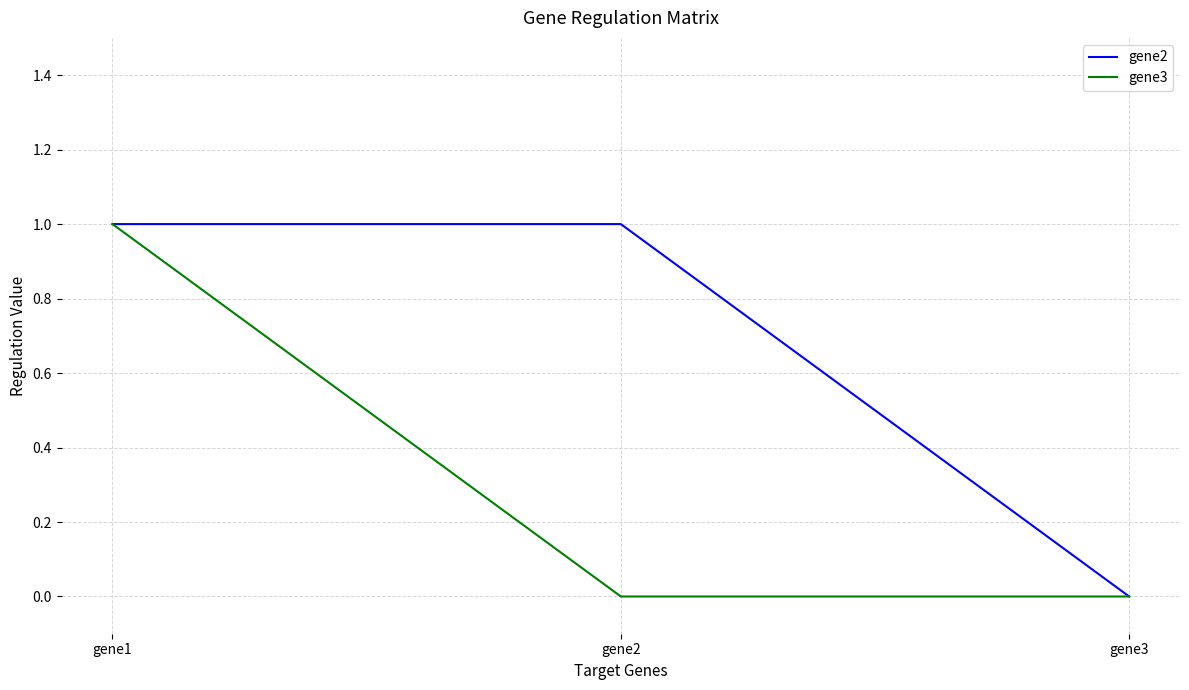

Reading left to right, extract all data points from this chart.

gene2: 1	1	0
gene3: 1	0	0